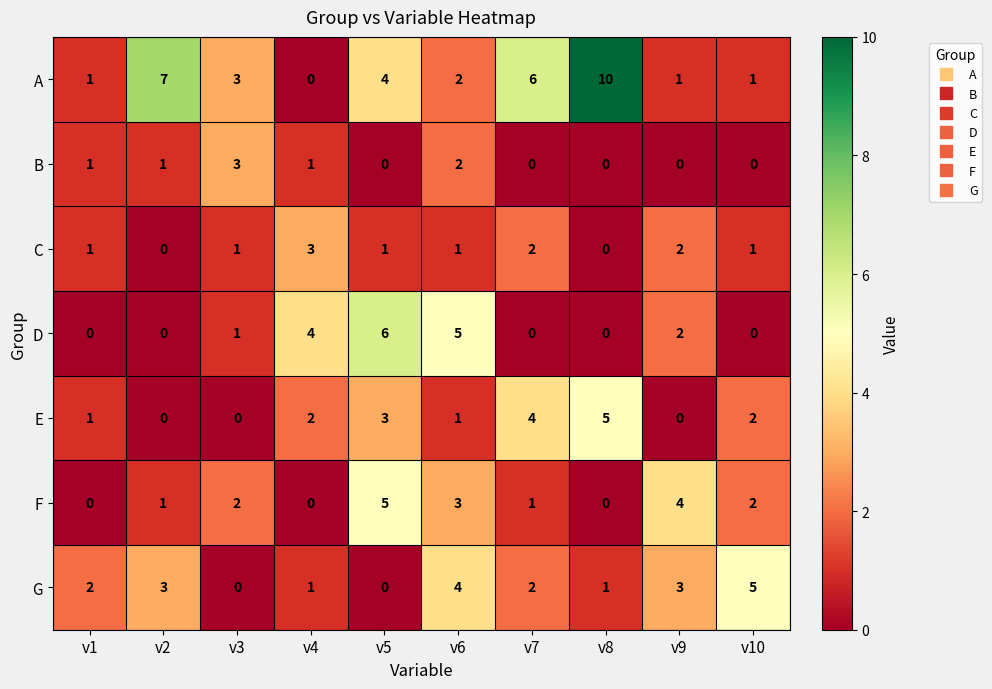

Which series has the largest total across all categories?

A